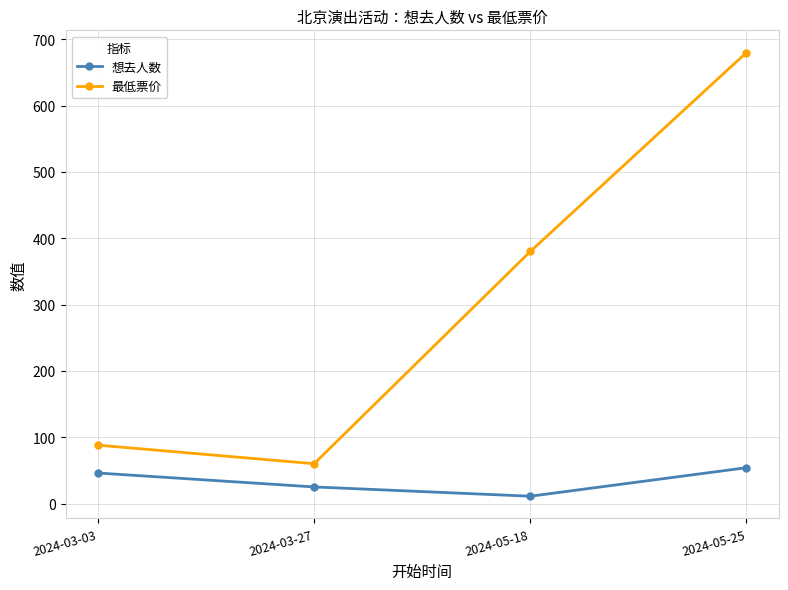

List the series in order of their peak value, lowest first.

想去人数, 最低票价